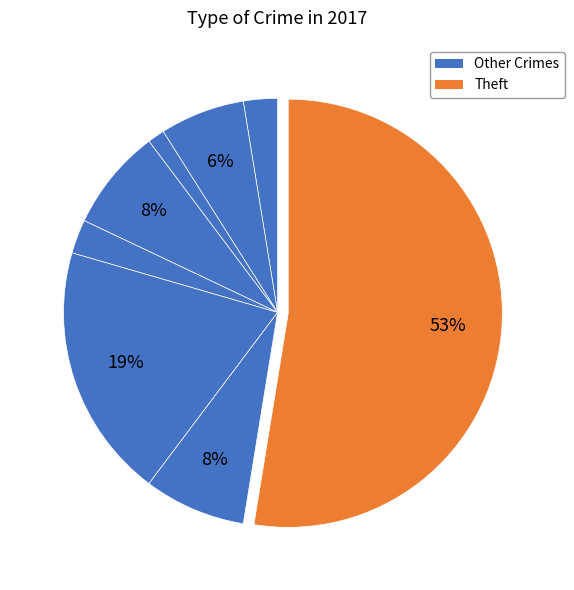

Count the number of slices in the pie.

8